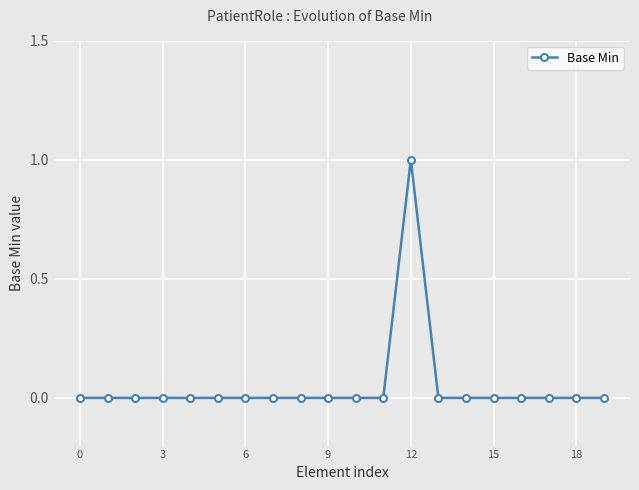

How many lines are shown in the chart?

1